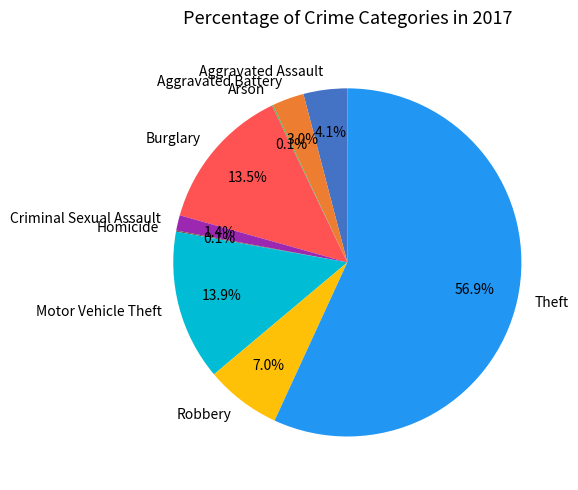

Is Aggravated Assault the majority of the pie?

No